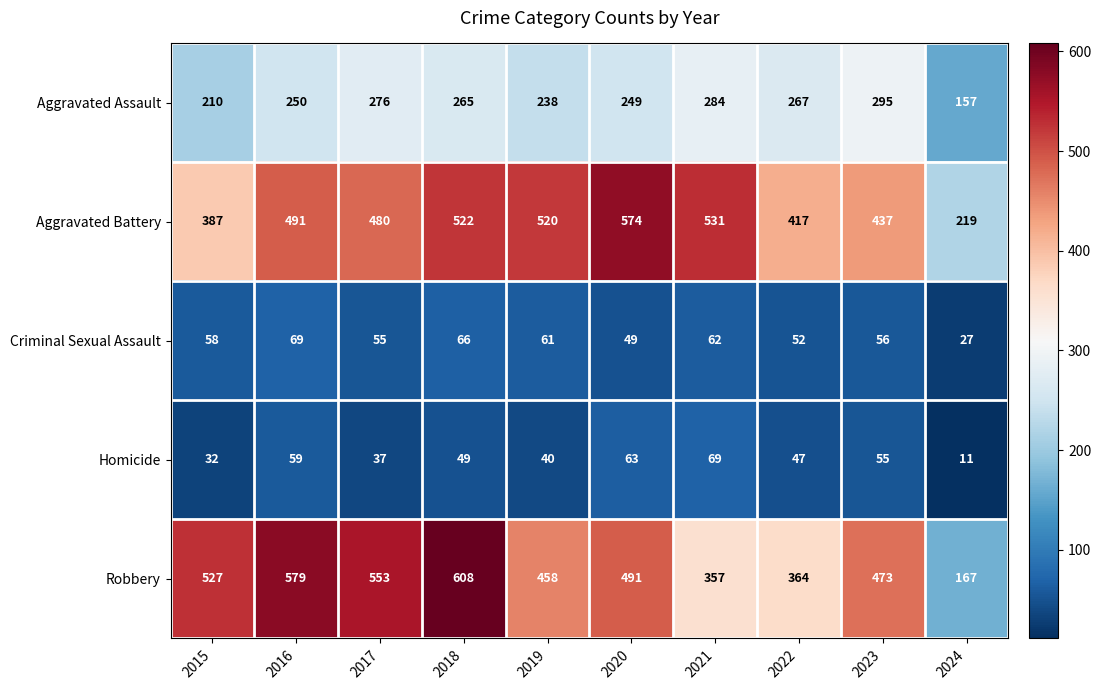

True or false: Aggravated Battery has a value of 574 at 2020.

True